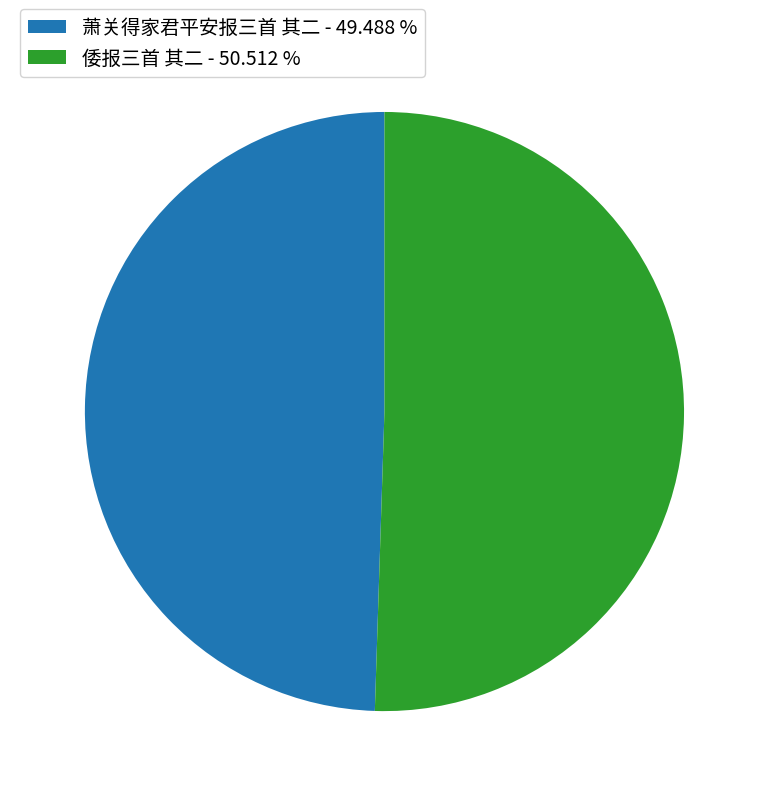

Between 萧关得家君平安报三首 其二 - 49.488 % and 倭报三首 其二 - 50.512 %, which is larger?

倭报三首 其二 - 50.512 %